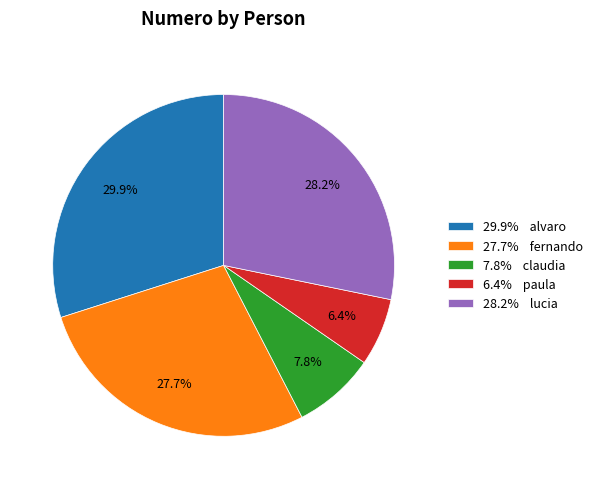

Which slice is the largest?

29.9% alvaro